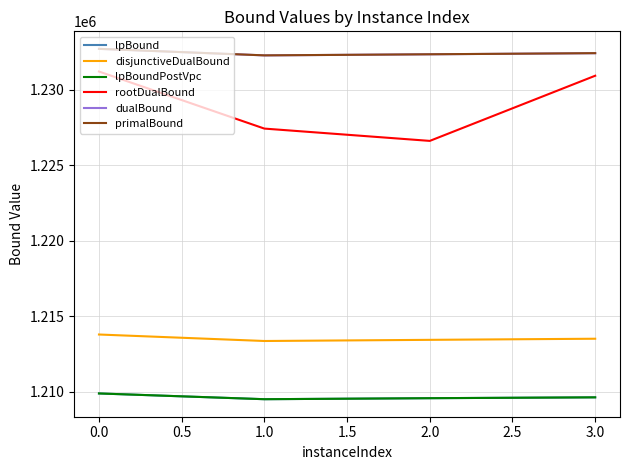

Does the chart have visible grid lines?

Yes